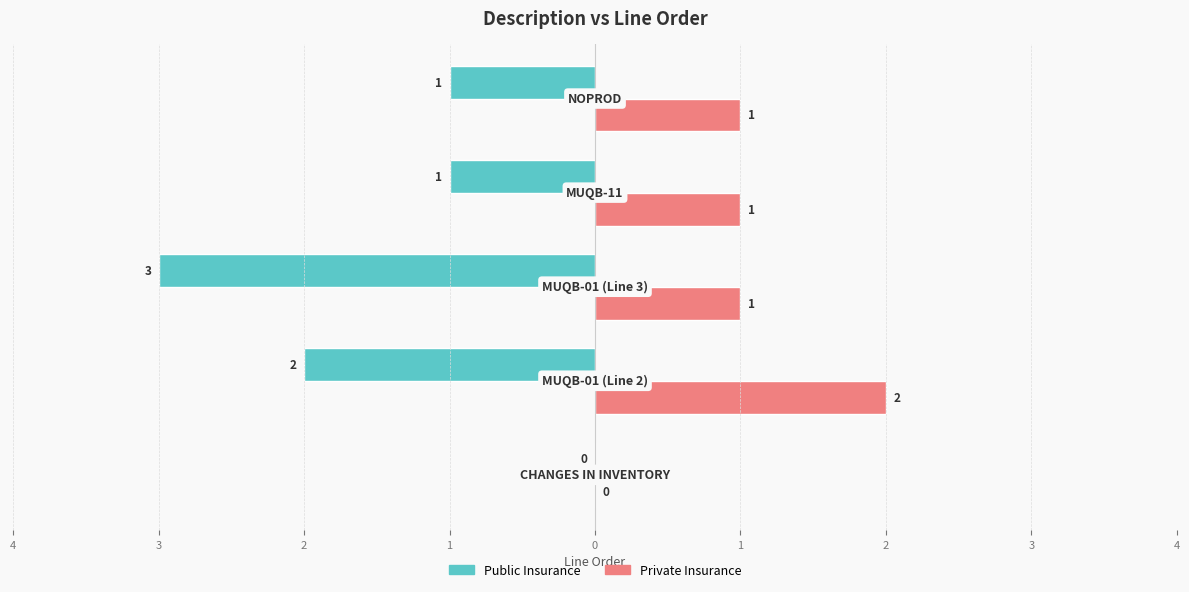

What are all the series names shown in the legend?

Public Insurance, Private Insurance